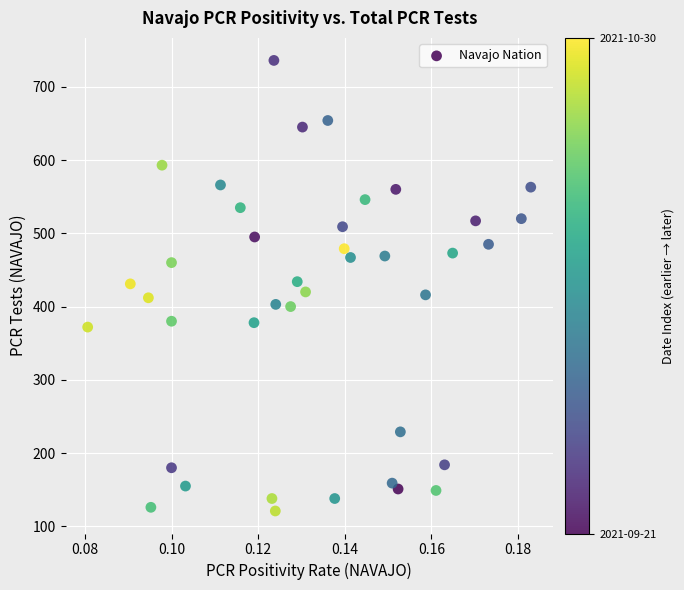

What is the range of Y values (max minus min)?

615